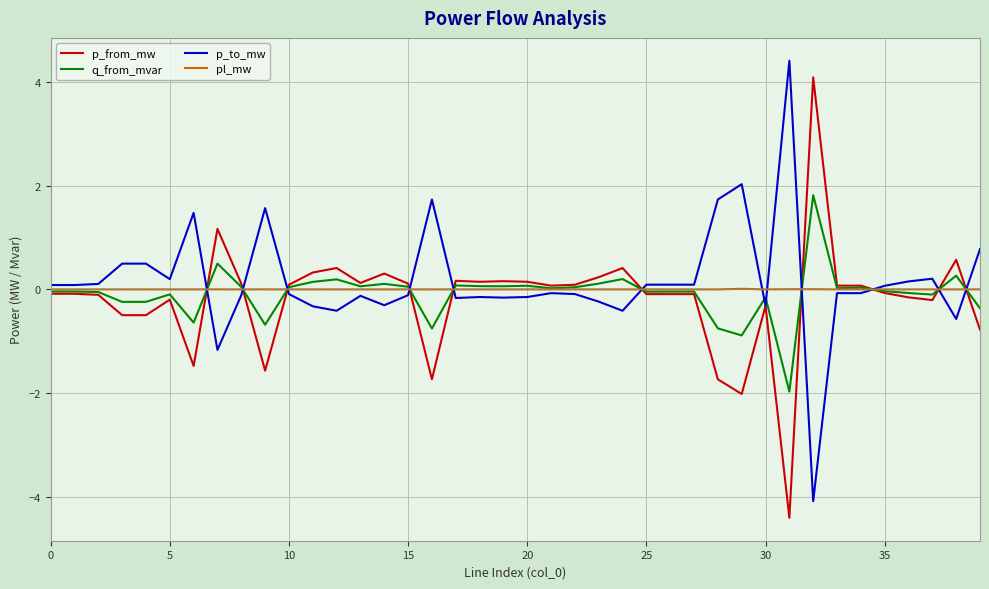

What is the maximum value shown in the chart?

4.4